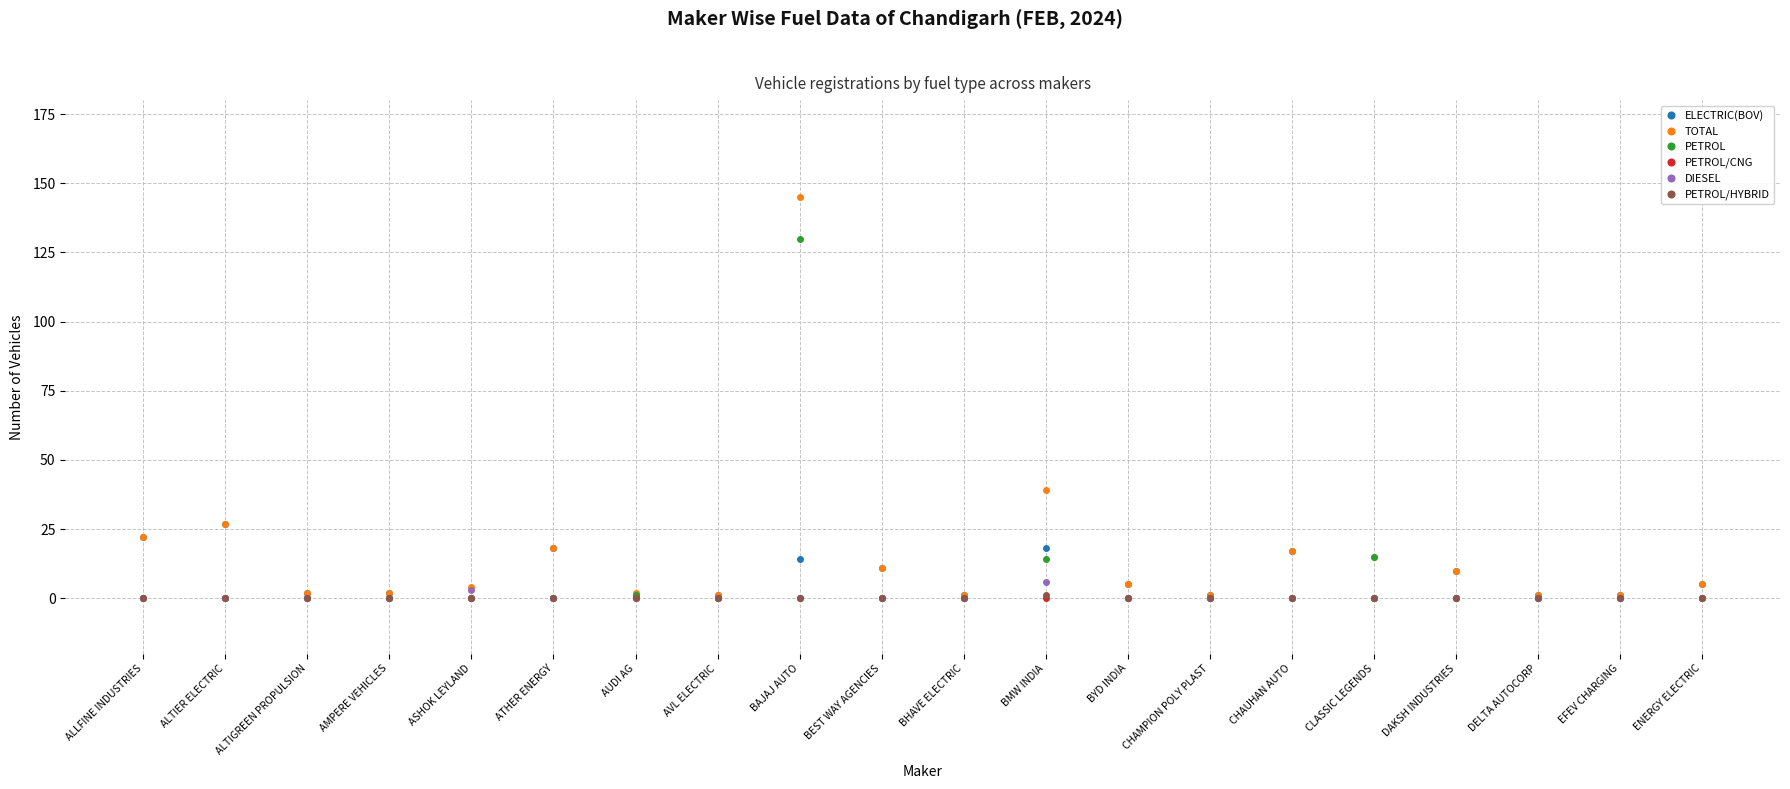

Is this an area chart (filled region under the line)?

No